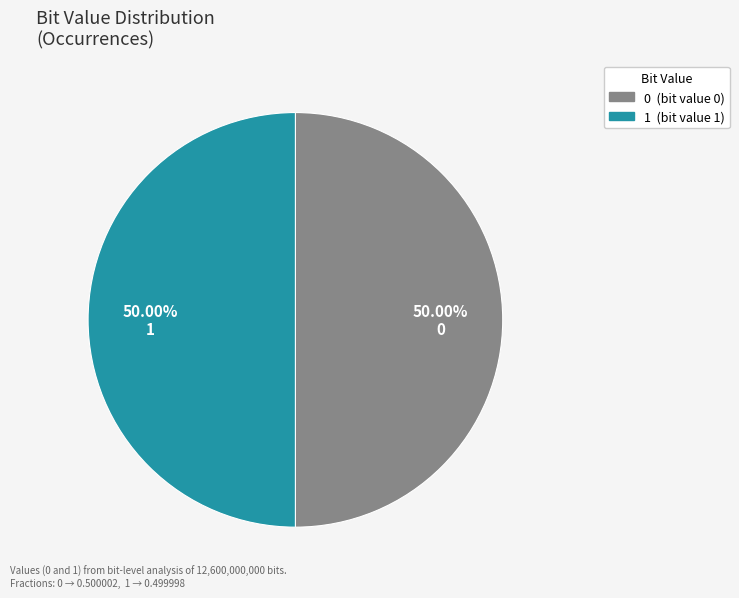

Approximately how many times larger is the value at 0 compared to 1?

1.0